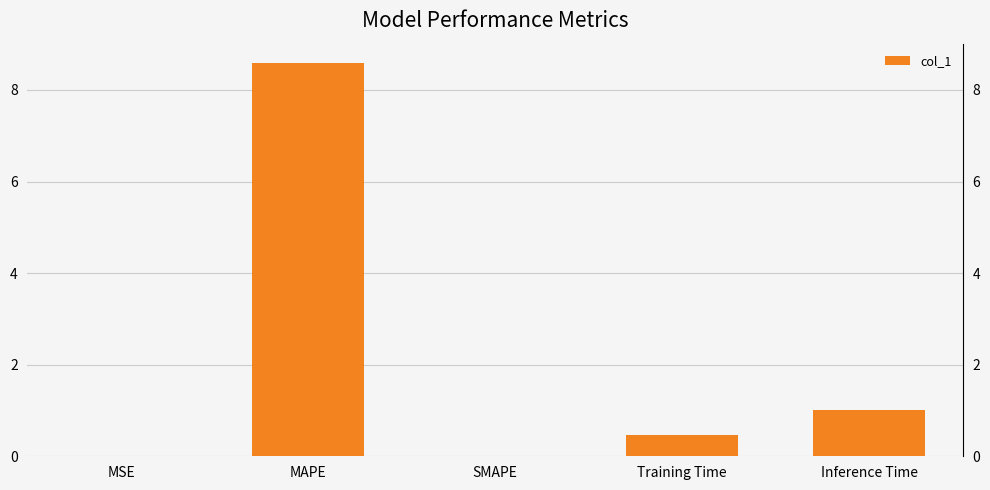

What is the maximum value shown in the chart?

8.6